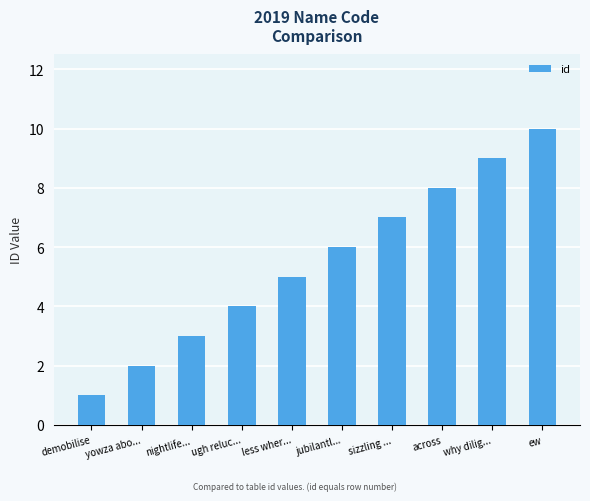

List the labels in order of value, smallest first.

demobilise, yowza abo..., nightlife..., ugh reluc..., less wher..., jubilantl..., sizzling ..., across, why dilig..., ew